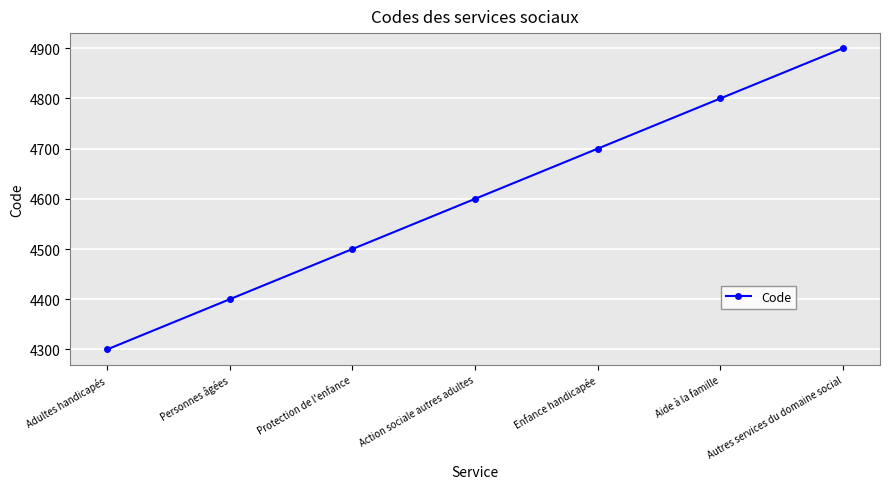

What is the smallest value displayed?

4300